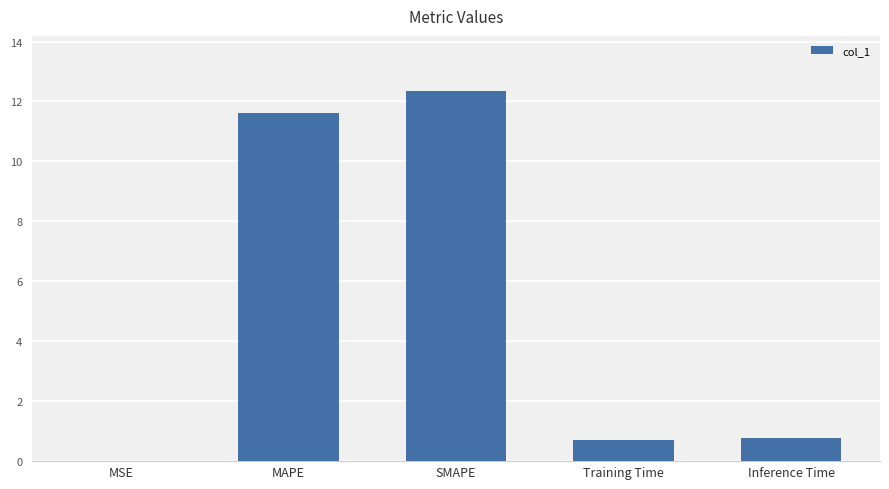

What is the change in value from MAPE to Inference Time?

-10.9